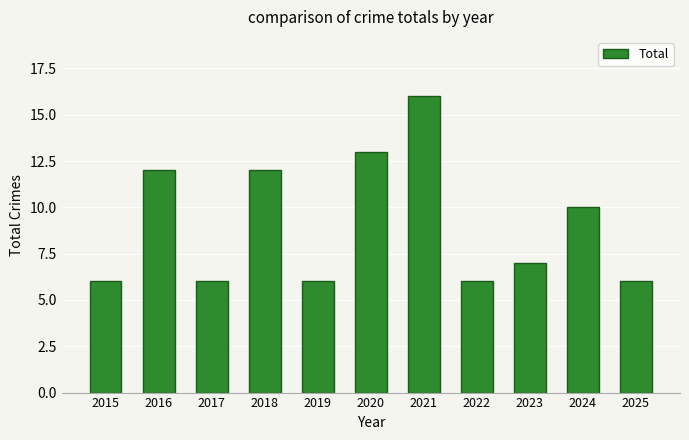

How many values are below 7?

5